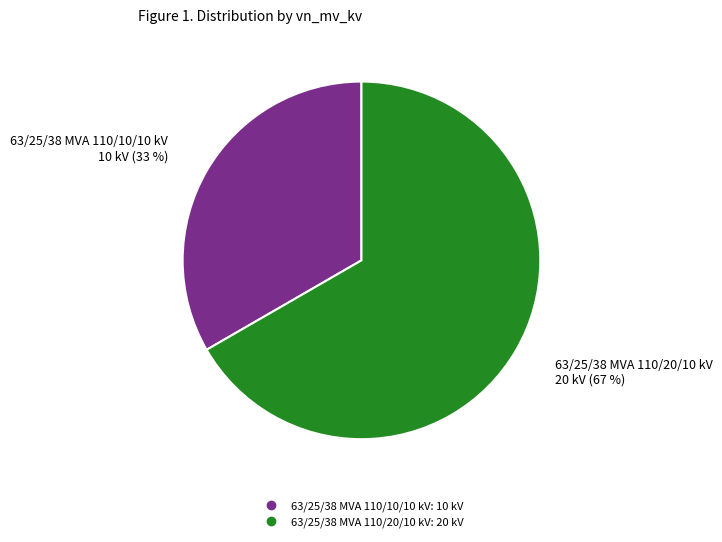

To the nearest percent, what portion does 63/25/38 MVA 110/10/10 kV represent?

33%